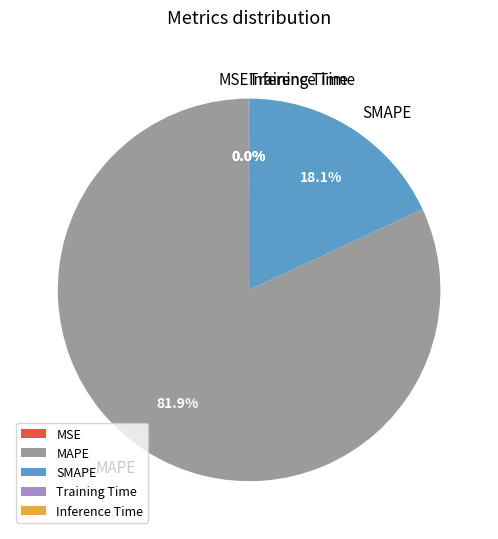

Which category has the biggest portion of the pie?

MAPE